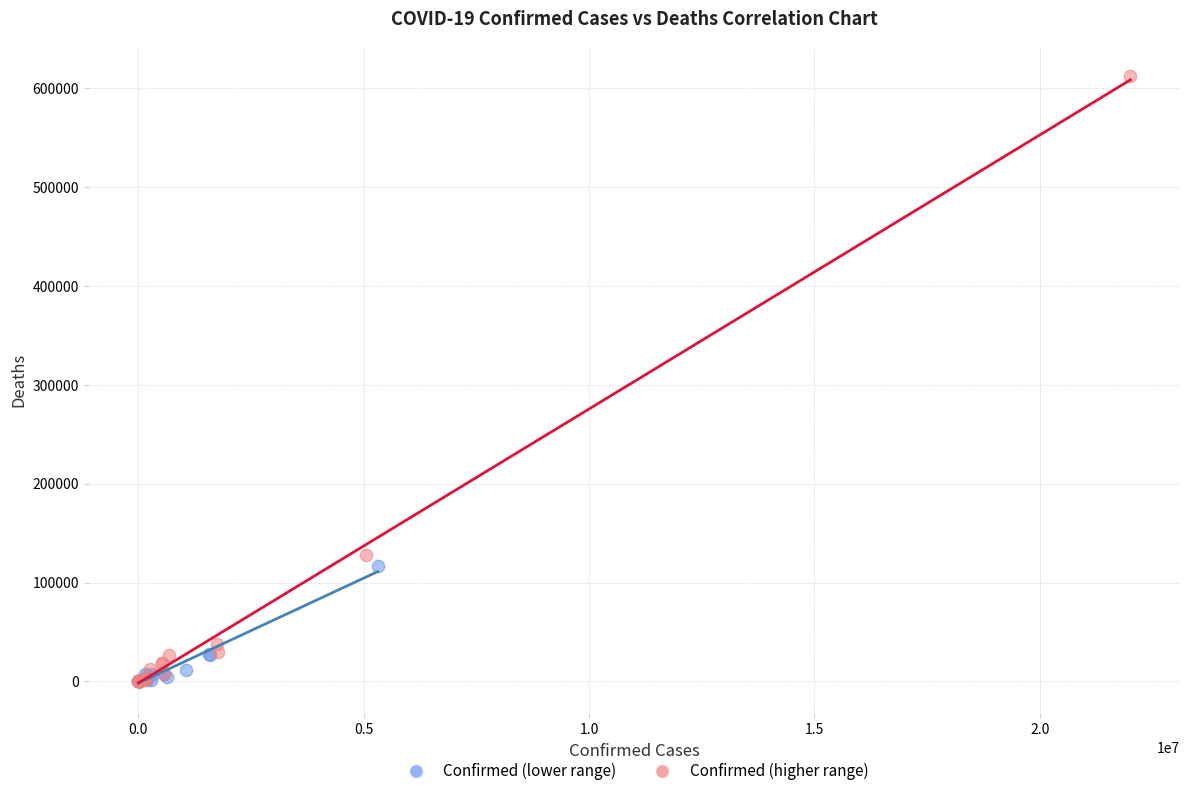

Which series has the largest Y range (max minus min)?

Confirmed (higher range)